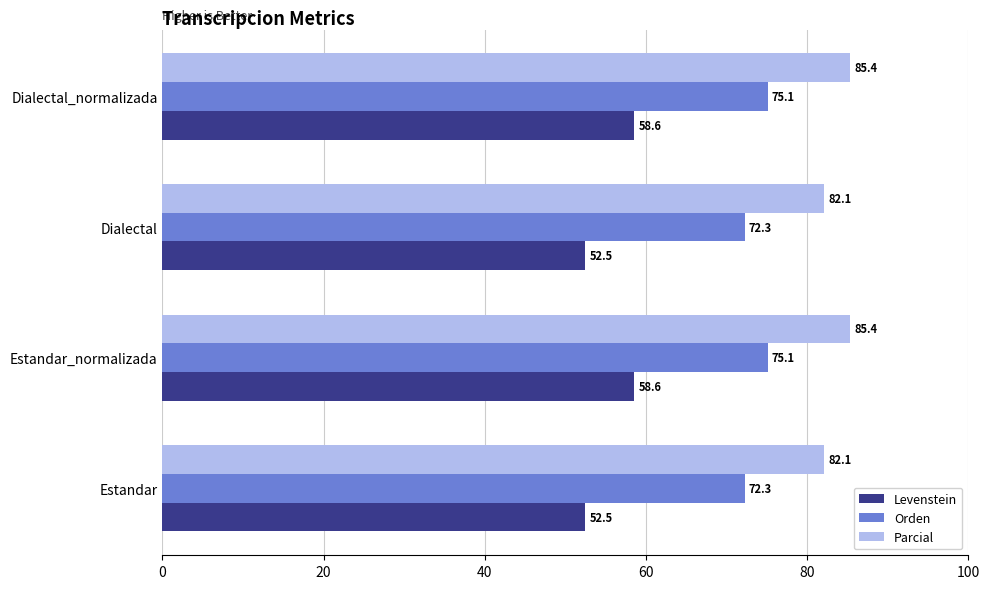

What is the highest value of the Parcial series?

85.4